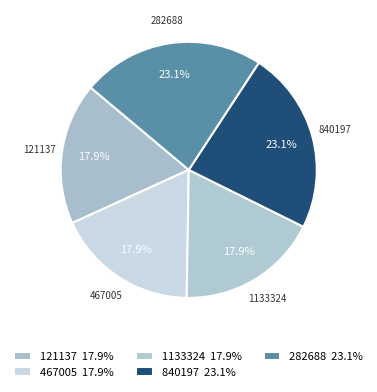

Does 840197 account for over 50% of the chart?

No